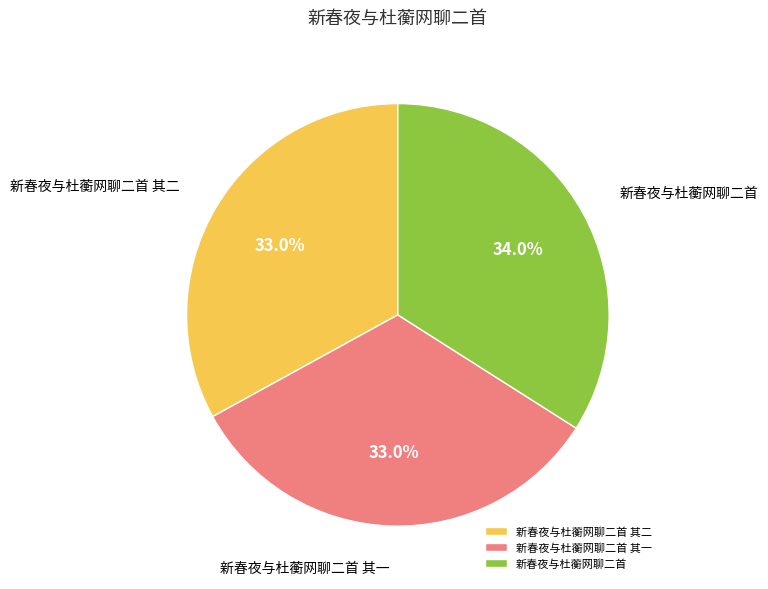

How many slices are in this pie chart?

3